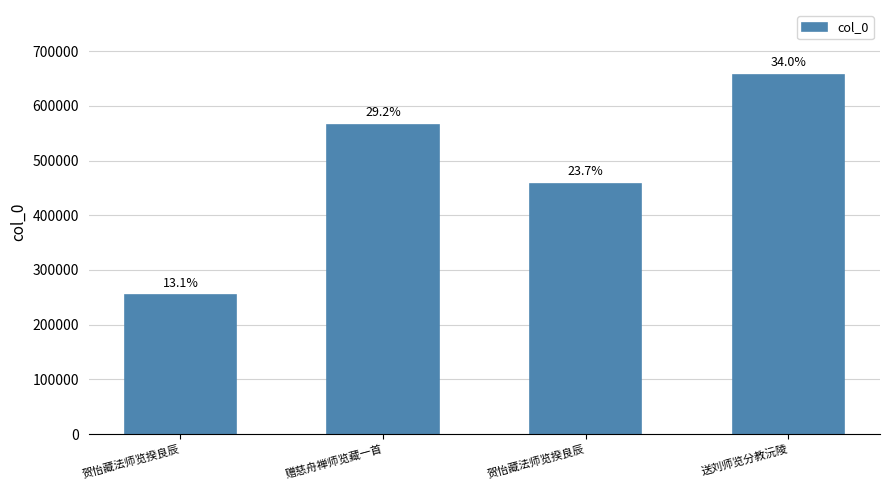

What is the difference between the values at 送刘师览分教沅陵 and 贺怡藏法师览揆良辰?

199327